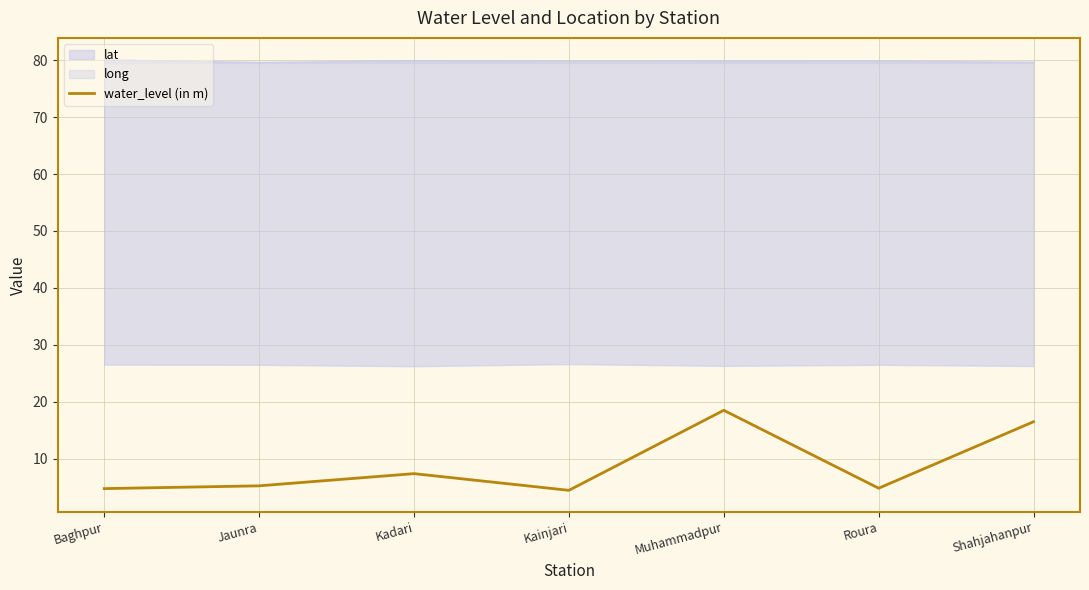

Where is the data nearest to the value 11?

Kadari